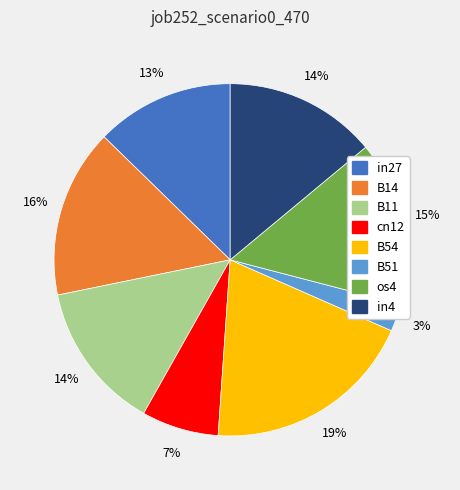

Does B11 account for over 50% of the chart?

No